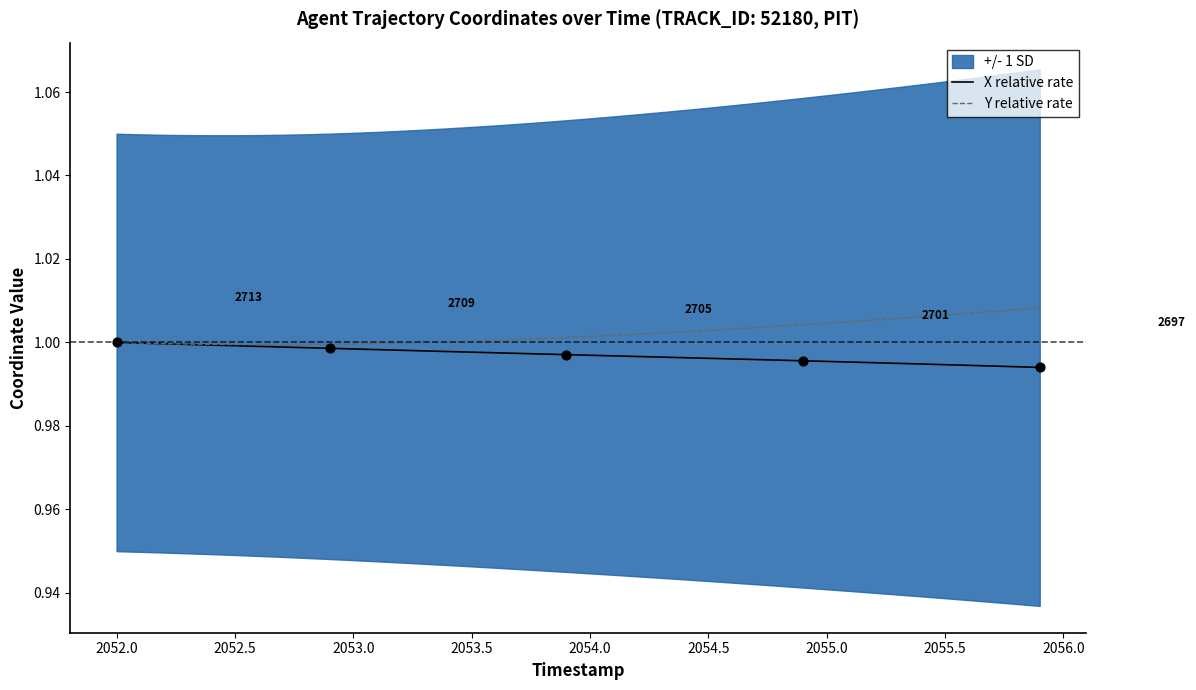

Which series has the largest total across all categories?

Y relative rate